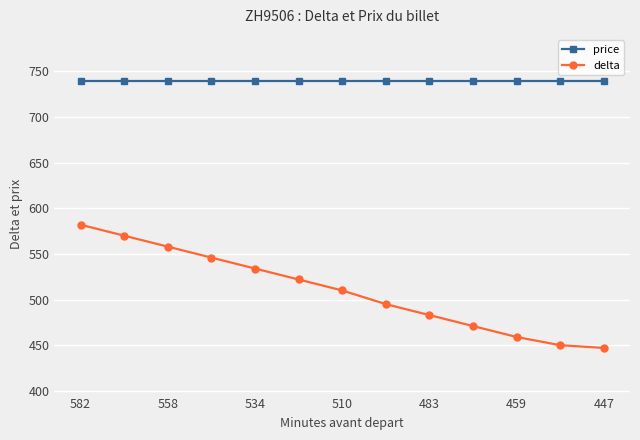

Which series has the largest total across all categories?

price